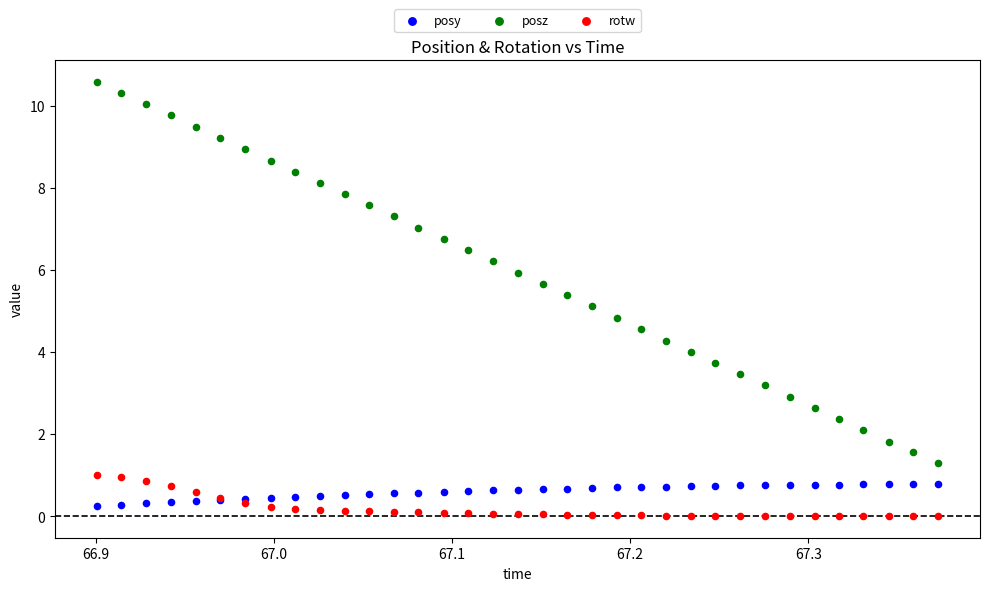

Which series contains the highest Y value?

posz